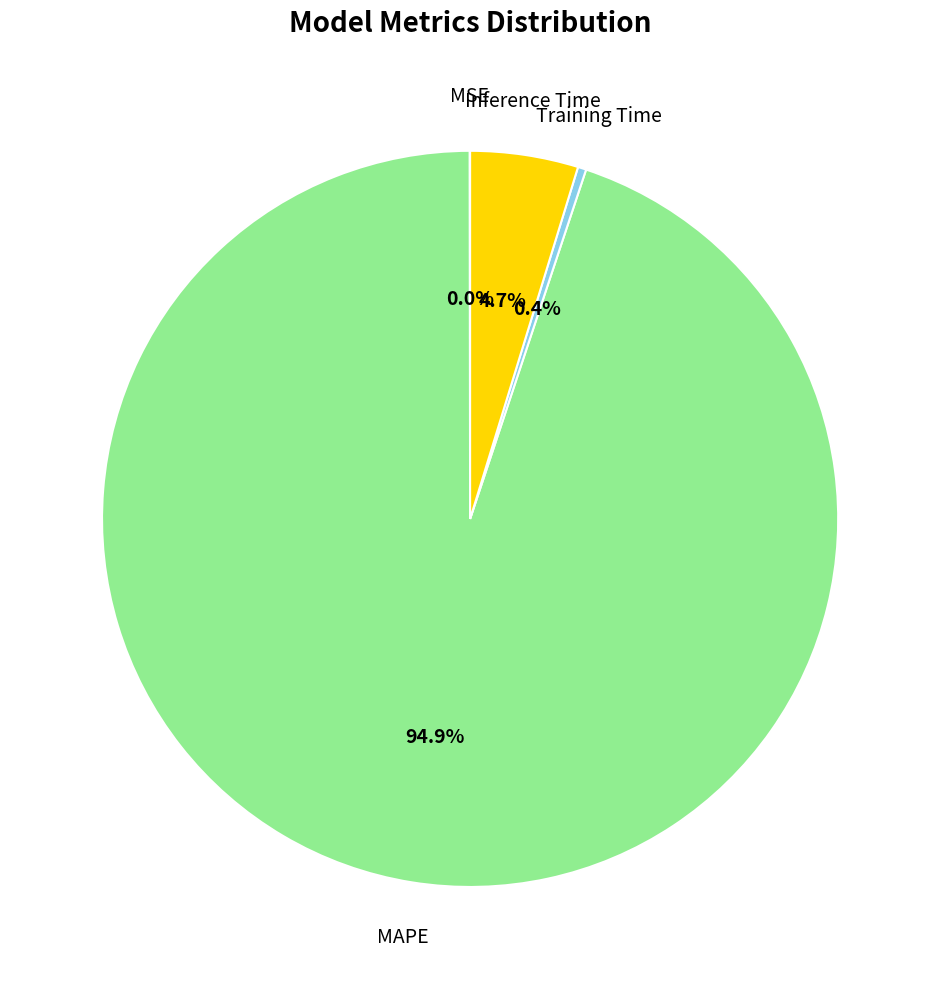

What is the largest slice in the pie chart?

MAPE